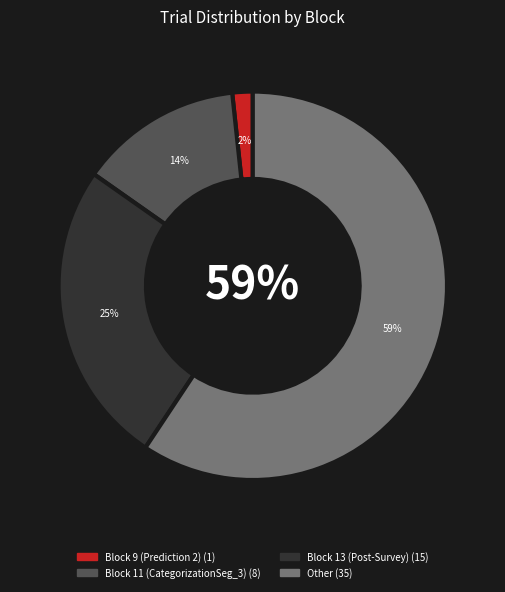

To the nearest percent, what is the average slice percentage?

25%